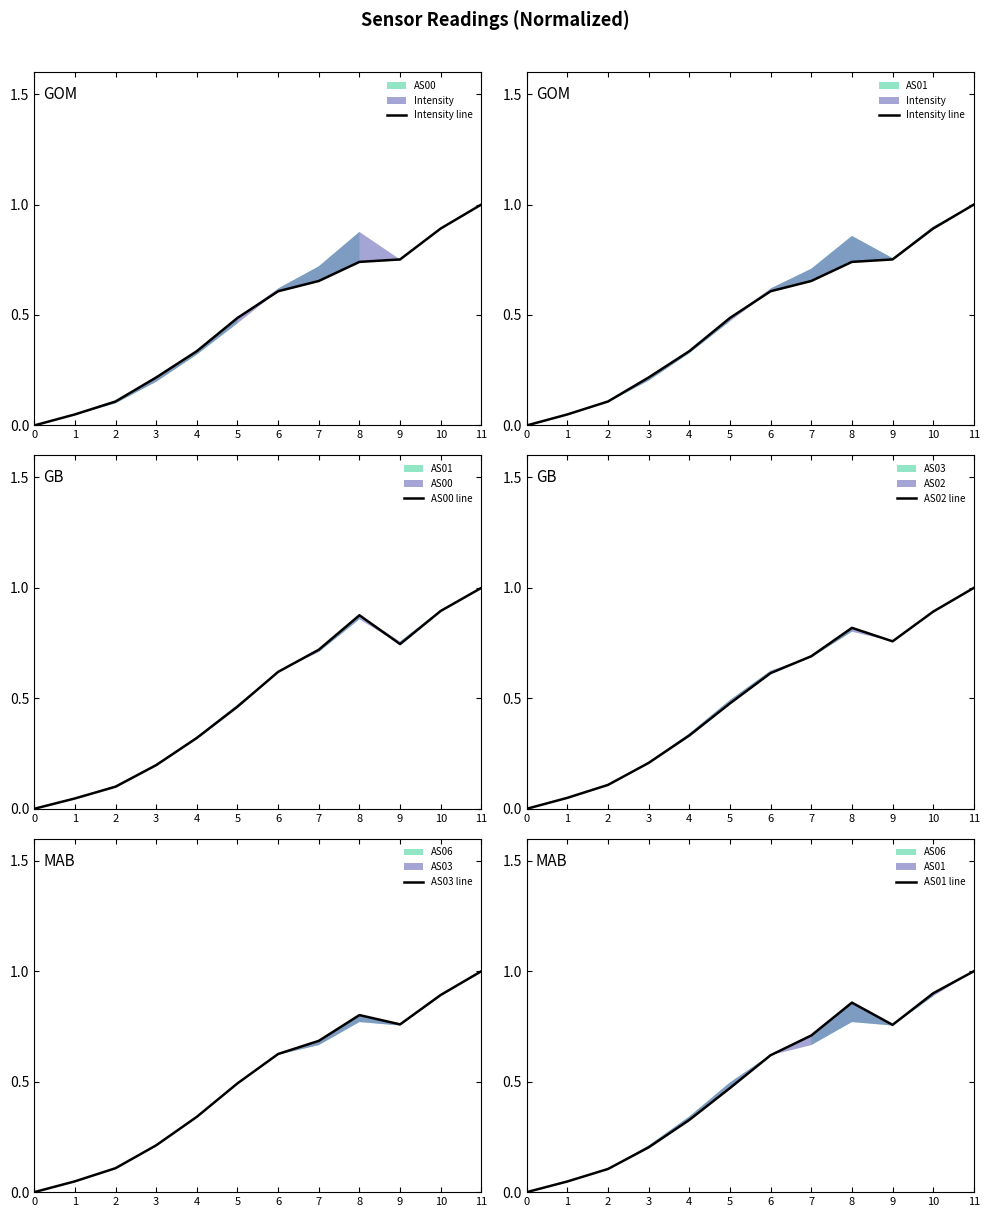

Is it true that AS00 line equals 1.0 at 11?

True